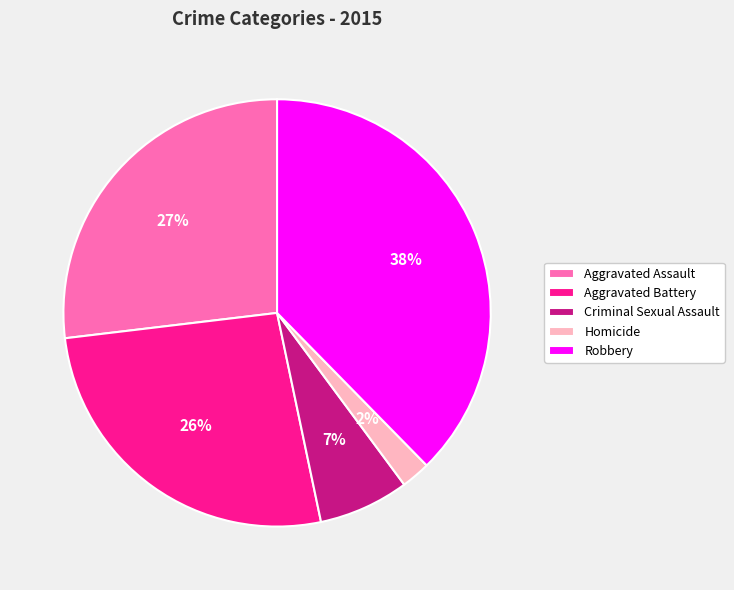

Does Homicide account for over 50% of the chart?

No